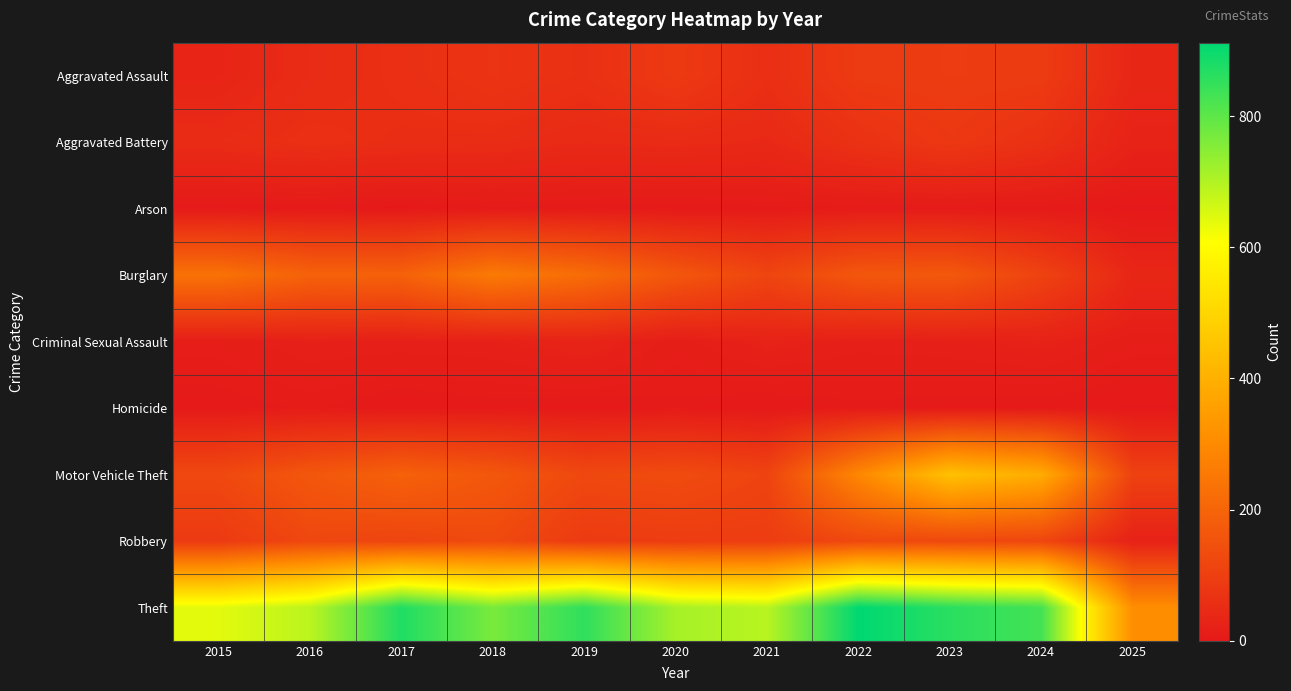

What is the greatest value displayed?

912